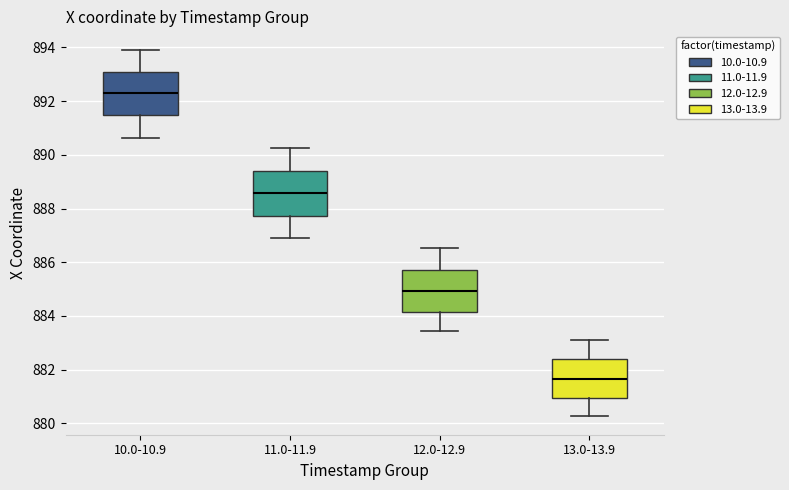

Where does the median line of the box for 13.0-13.9 sit on the y-axis? The values are not printed on the chart, so give them approximately, as read against the axis.

881.6